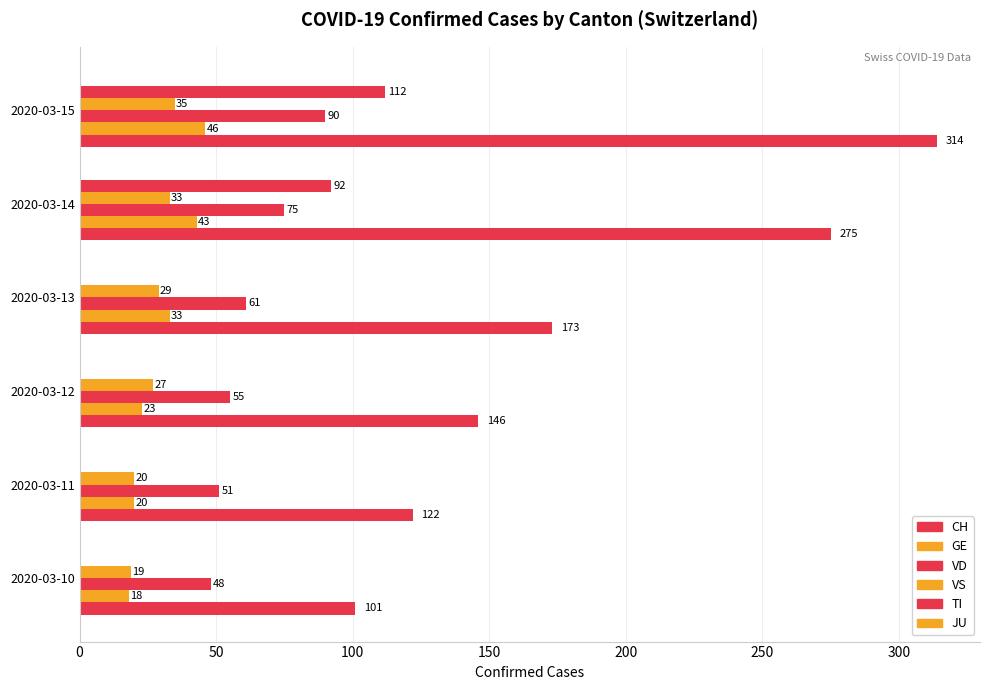

How many distinct data groups are displayed?

5